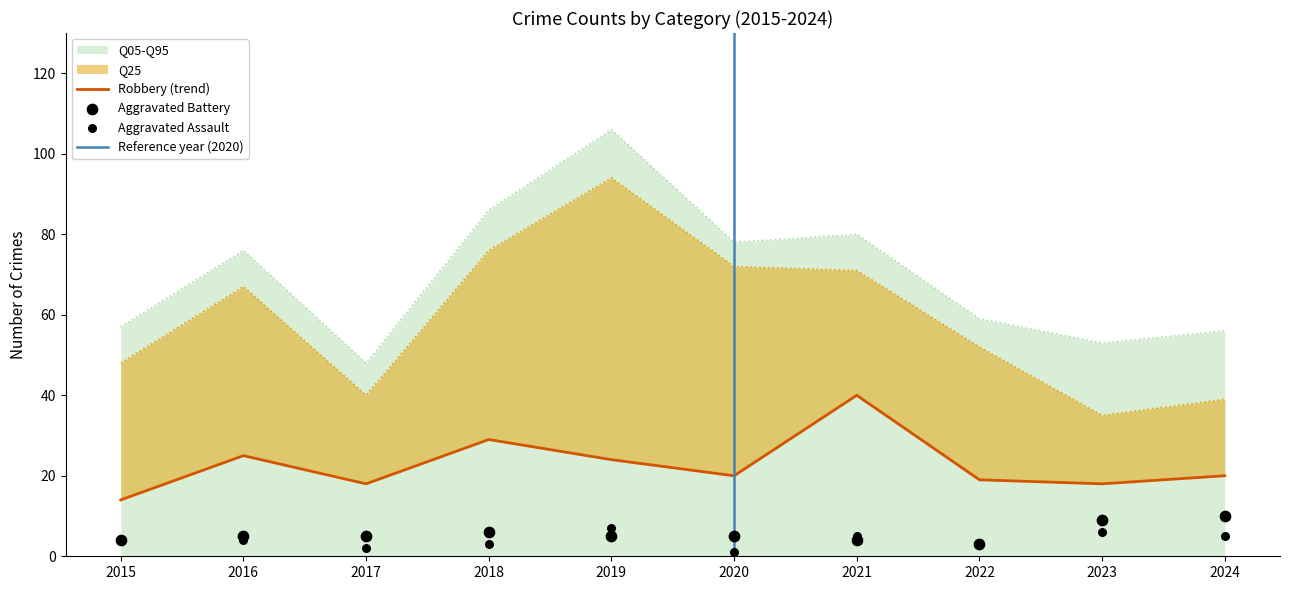

Which category has the highest value in the Q05-Q95 series?

2019